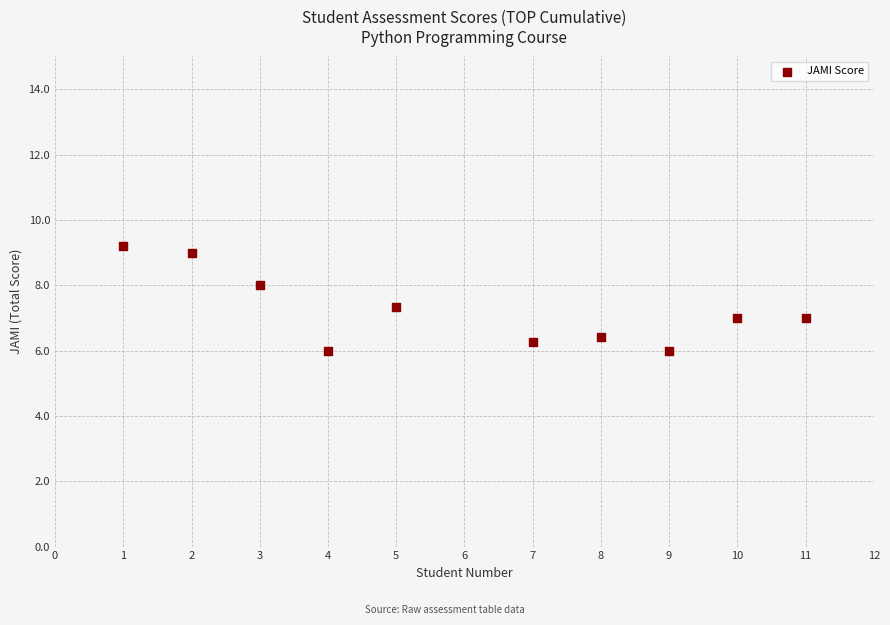

What is the average X value?

6.0